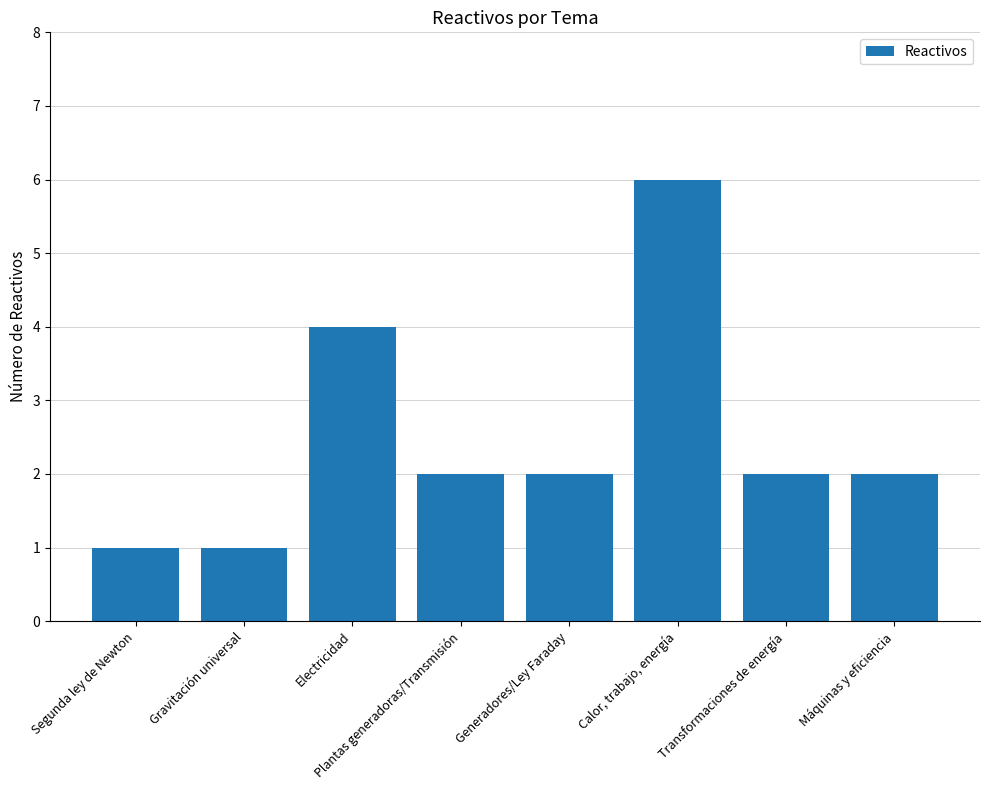

Which label corresponds to the largest value in the chart?

Calor, trabajo, energía